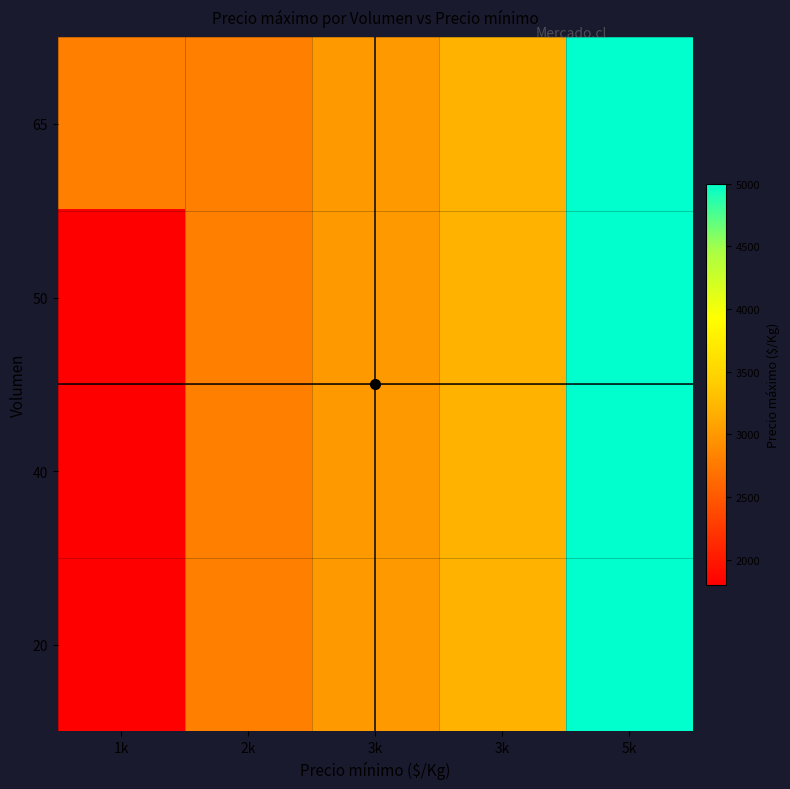

Reading left to right, list all the values displayed in this chart.

65: 1k=2800	2k=2800	3k=3000	3k=3200	5k=5000
50: 1k=1800	2k=2800	3k=3000	3k=3200	5k=5000
40: 1k=1800	2k=2800	3k=3000	3k=3200	5k=5000
20: 1k=1800	2k=2800	3k=3000	3k=3200	5k=5000